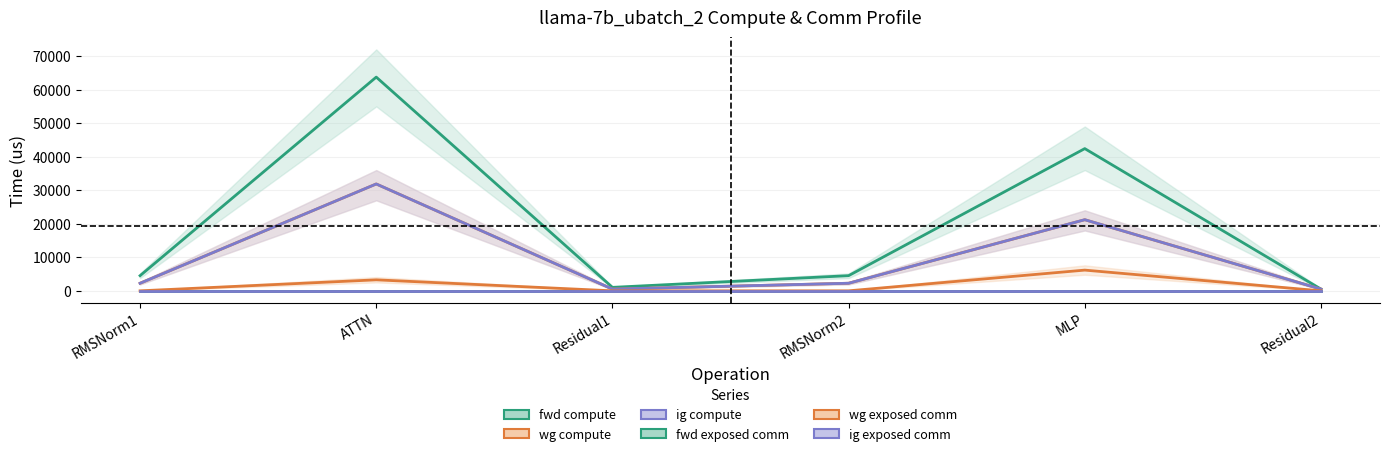

Which category has the lowest value across all series?

RMSNorm1